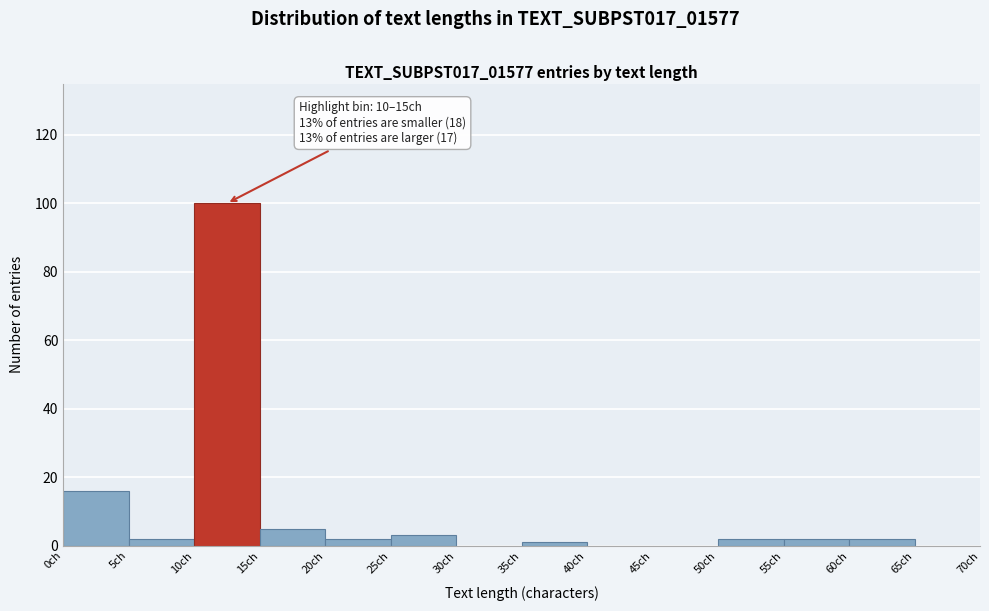

Over which range of the x-axis is the bar tallest?

10 to 15